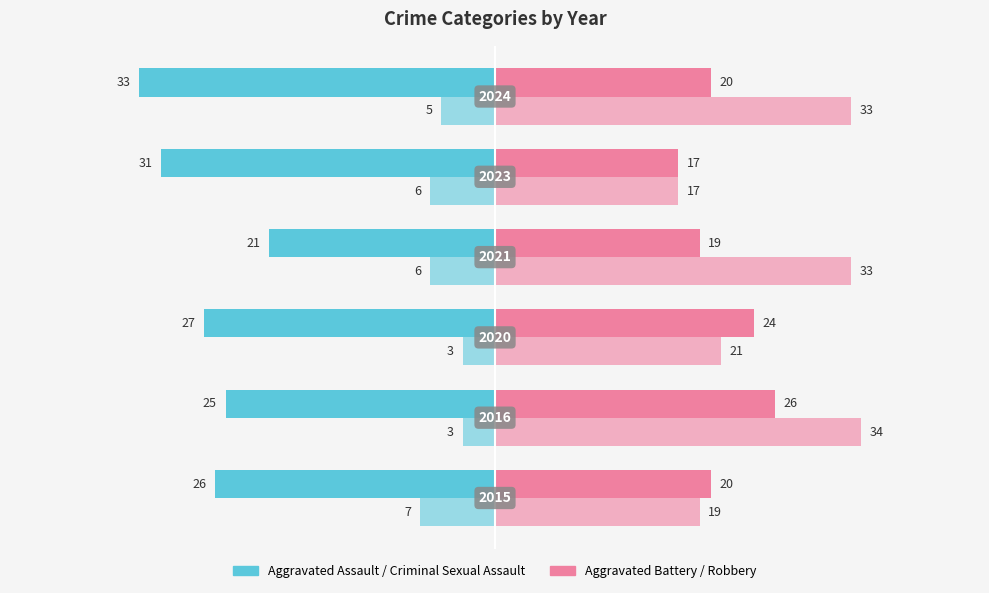

Count the number of categories in the chart.

6